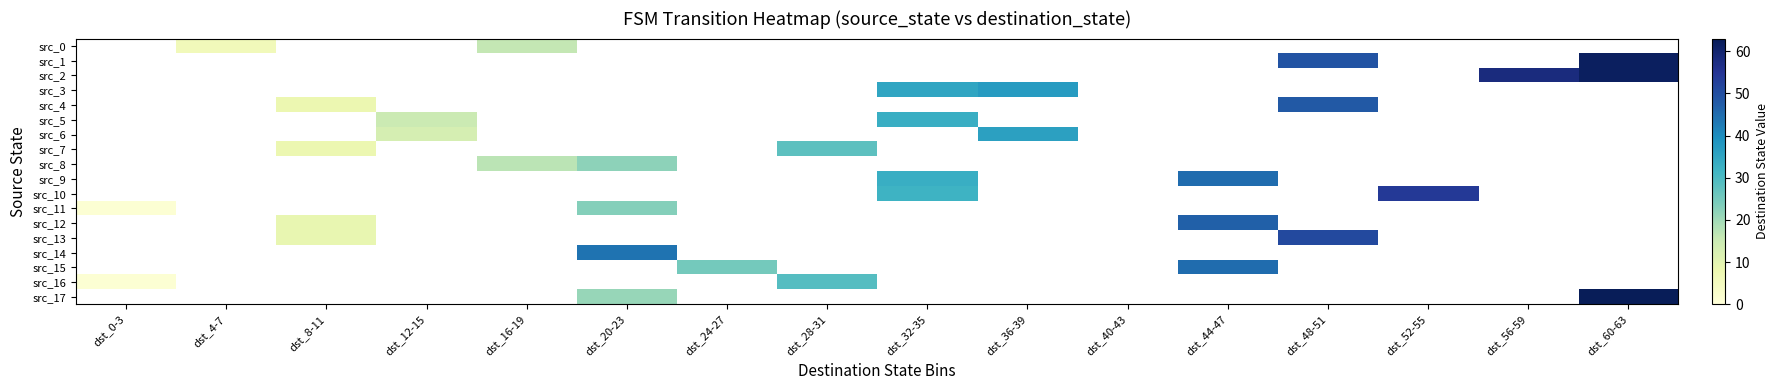

What is the difference between the maximum and minimum values in the src_11 series?

22.0